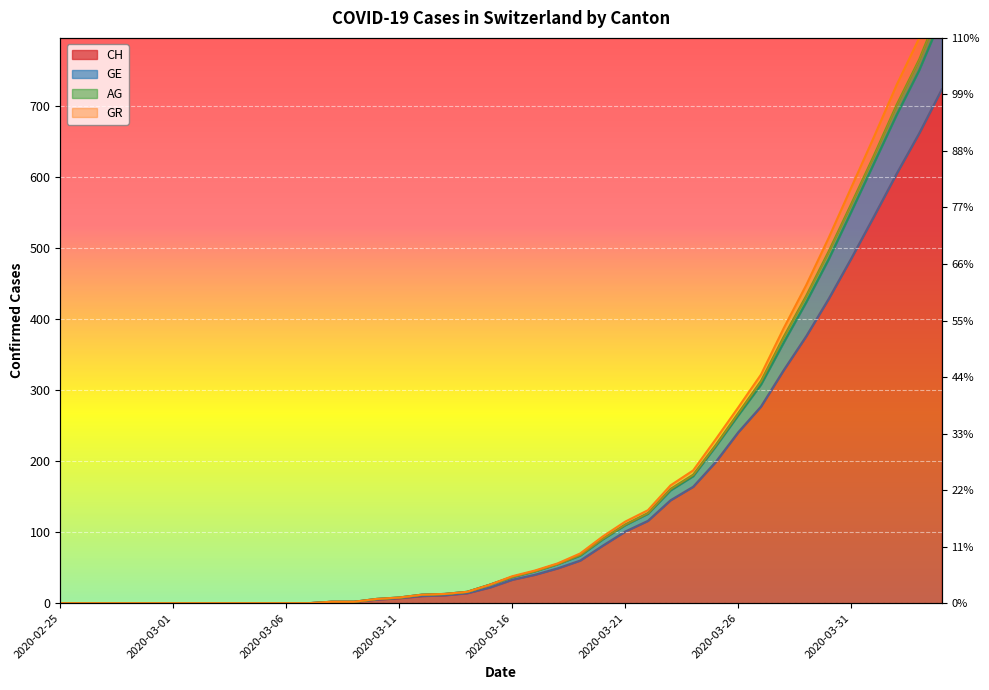

At how many categories does at least one series exceed 61?

17